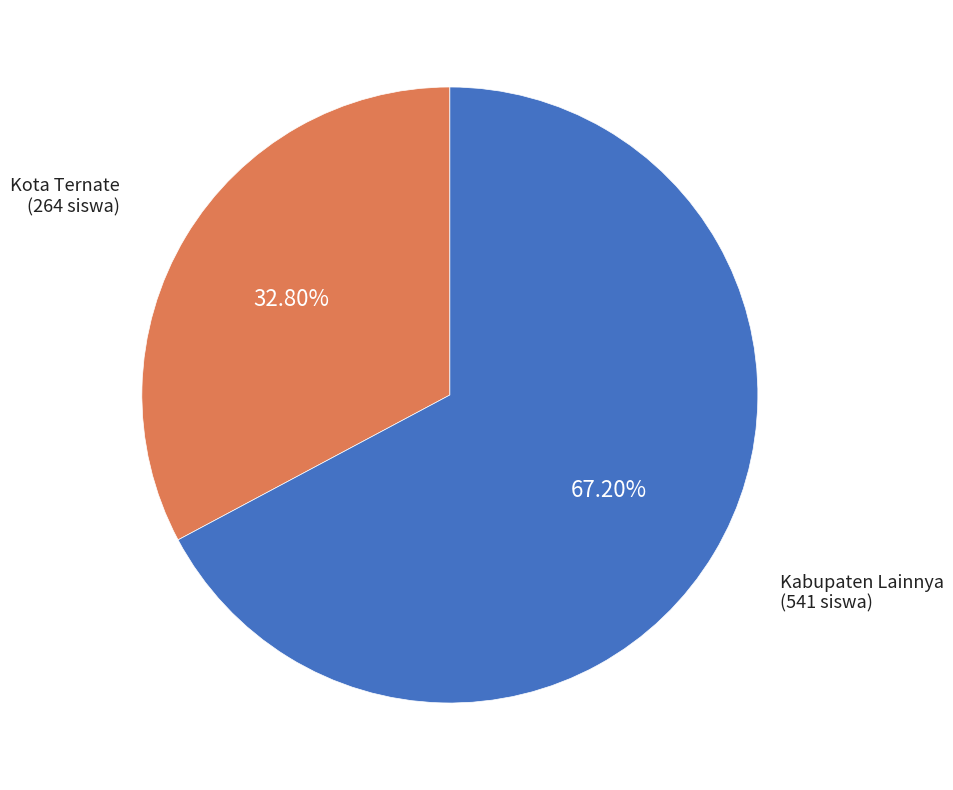

Is there any slice that represents more than half of the pie?

Yes